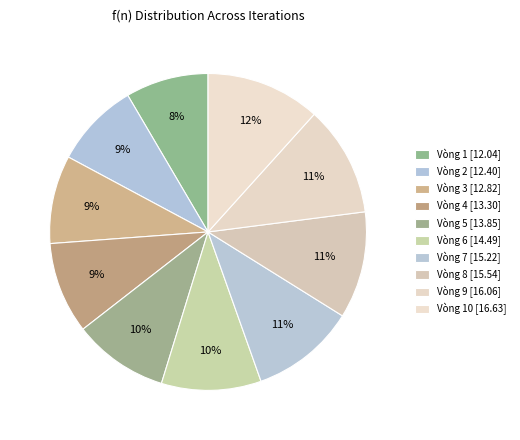

How many slices are in this pie chart?

10